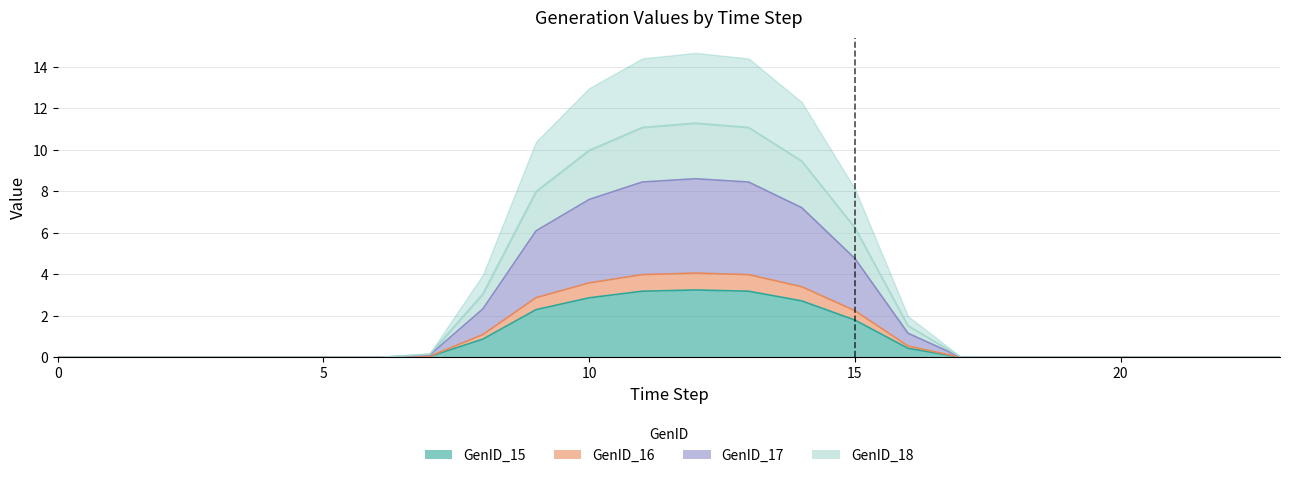

Which series has the largest range (max minus min)?

GenID_17